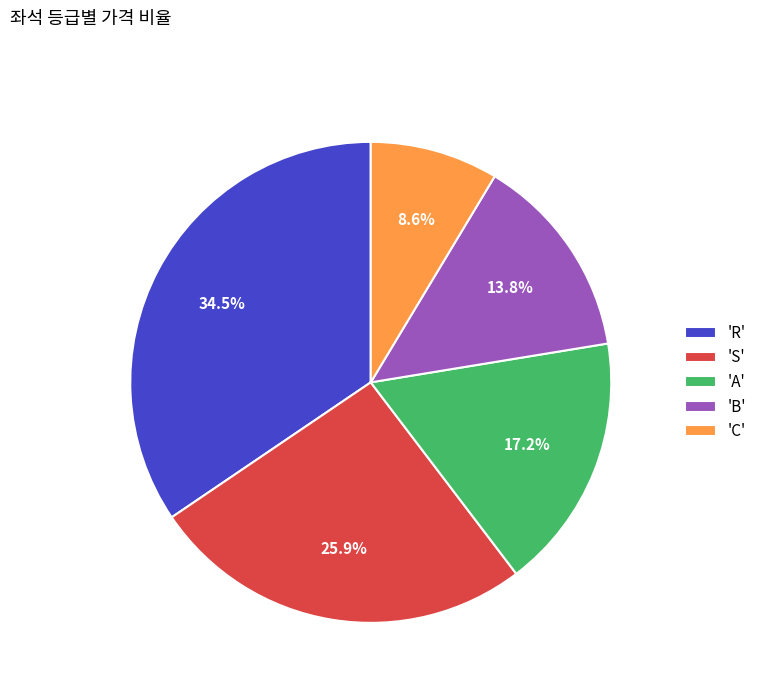

Does any single category account for the majority?

No